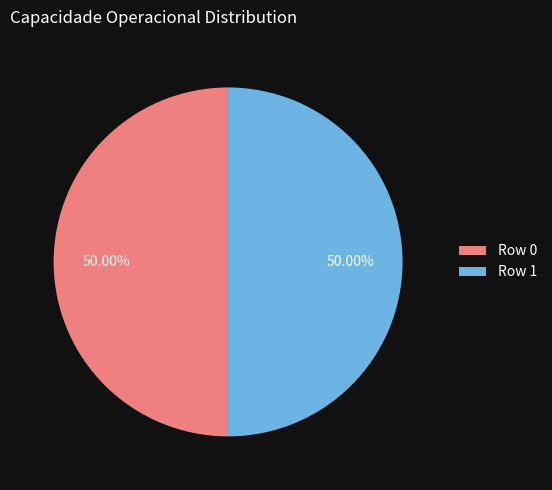

What is the ratio of the value at Row 0 to the value at Row 1?

1.0